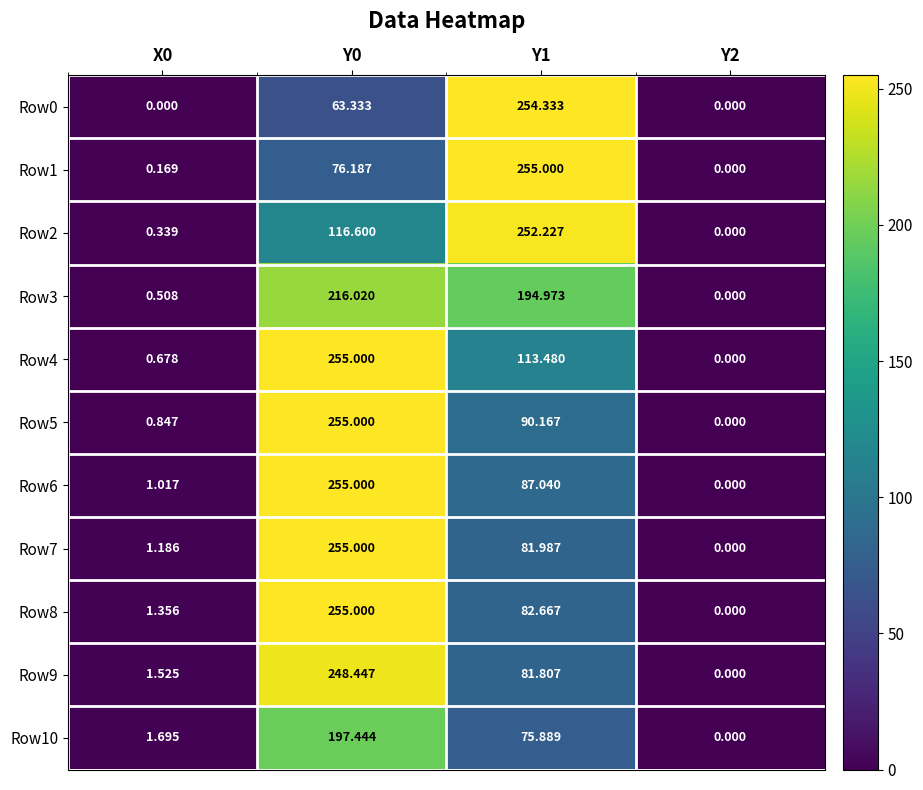

Is the value of Row8 at Y1 greater than the value of Row9 at Y1?

Yes